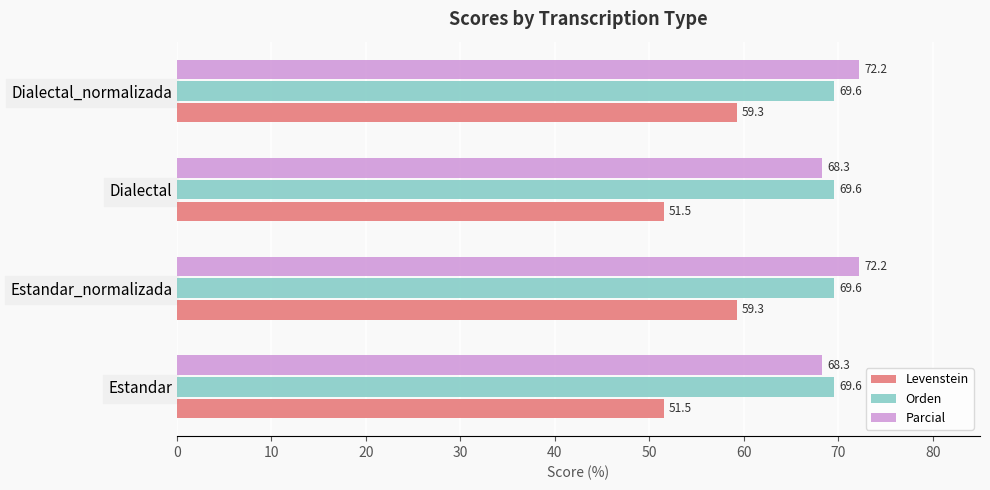

Which series has the widest spread of values?

Levenstein